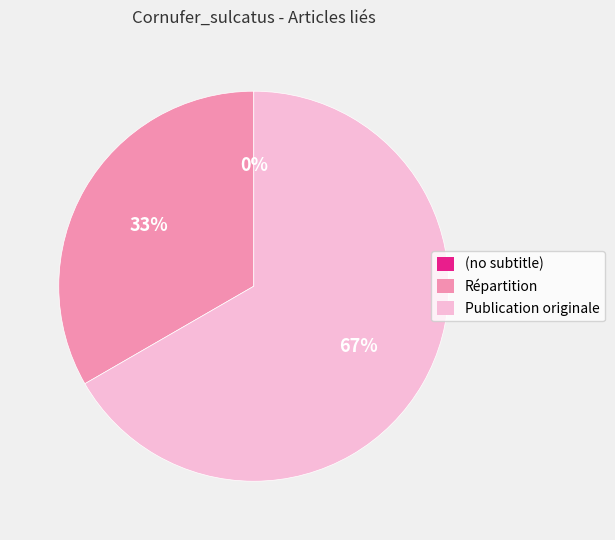

Does any single category account for the majority?

Yes